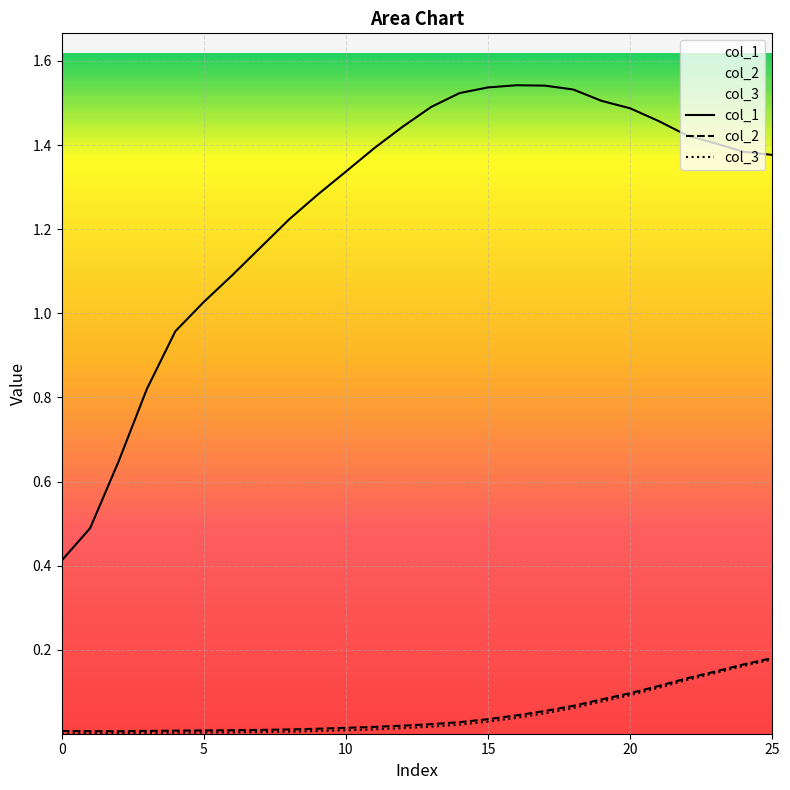

What is the highest value of the col_3 series?

0.2